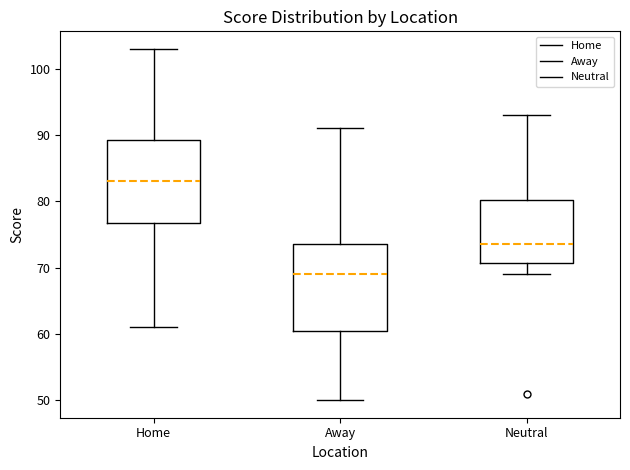

Where is the lower edge of the box for Home on the y-axis? The values are not printed on the chart, so give them approximately, as read against the axis.

77